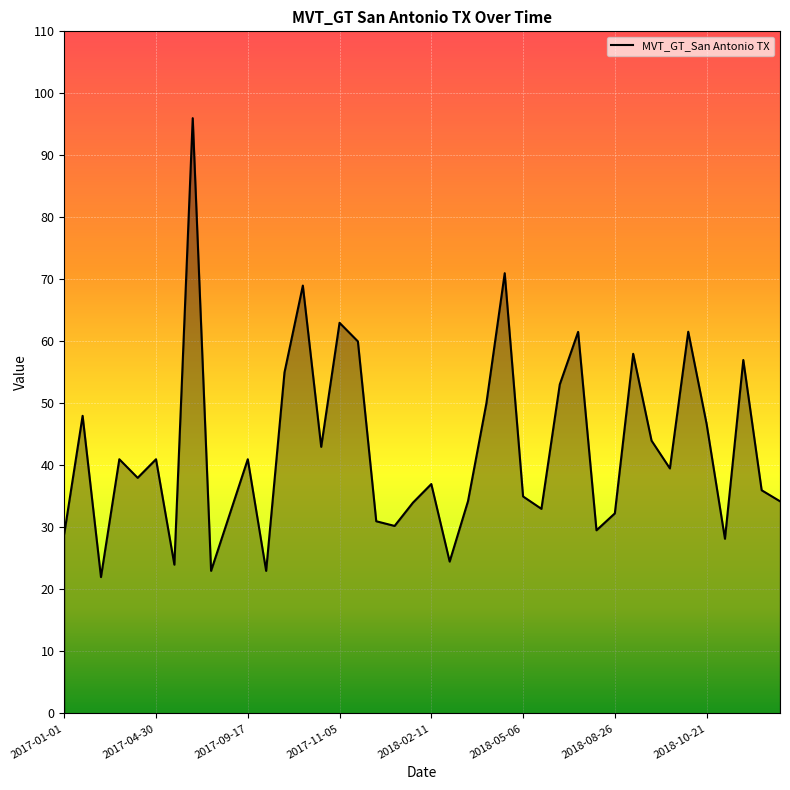

What is the sum of all values?

1709.6